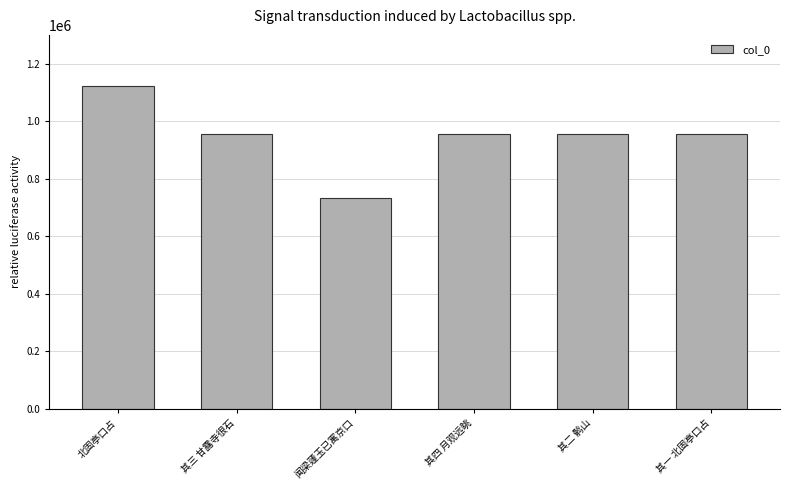

What is the minimum value shown in the chart?

734498